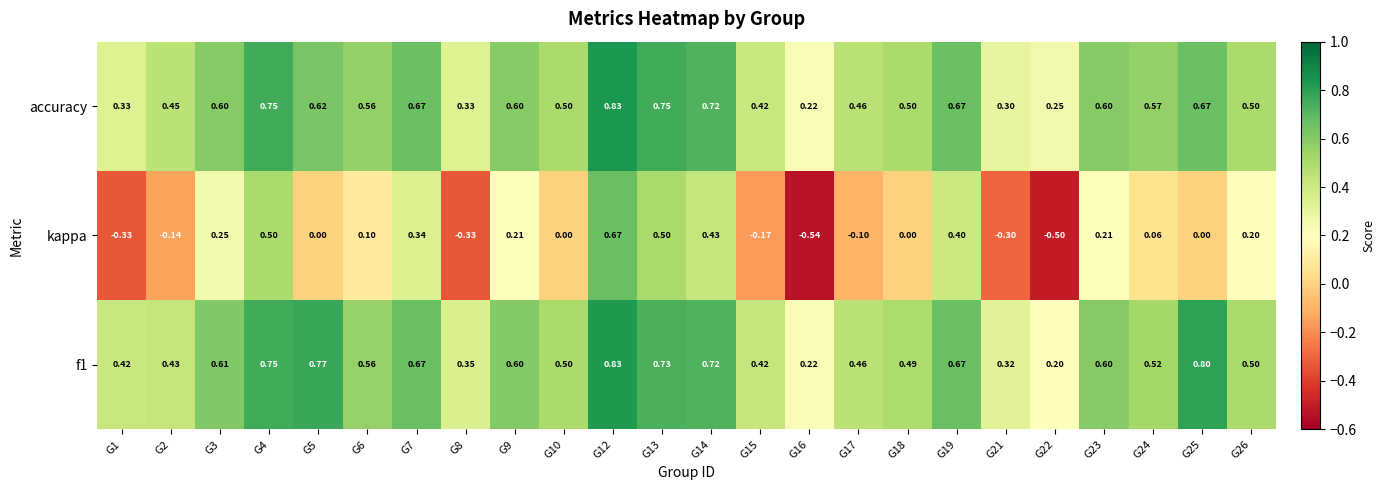

Is the value of accuracy at G5 greater than the value of kappa at G22?

Yes